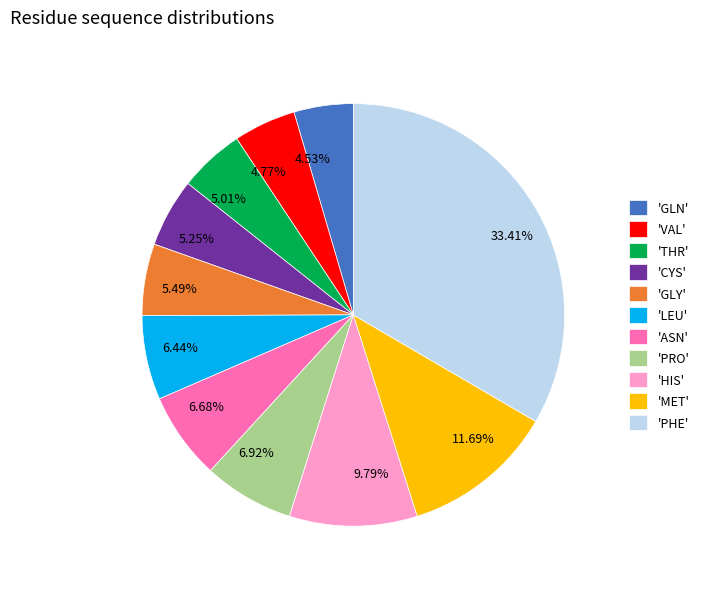

What is the ratio of the value at 33.41% to the value at 5.01%?

6.7